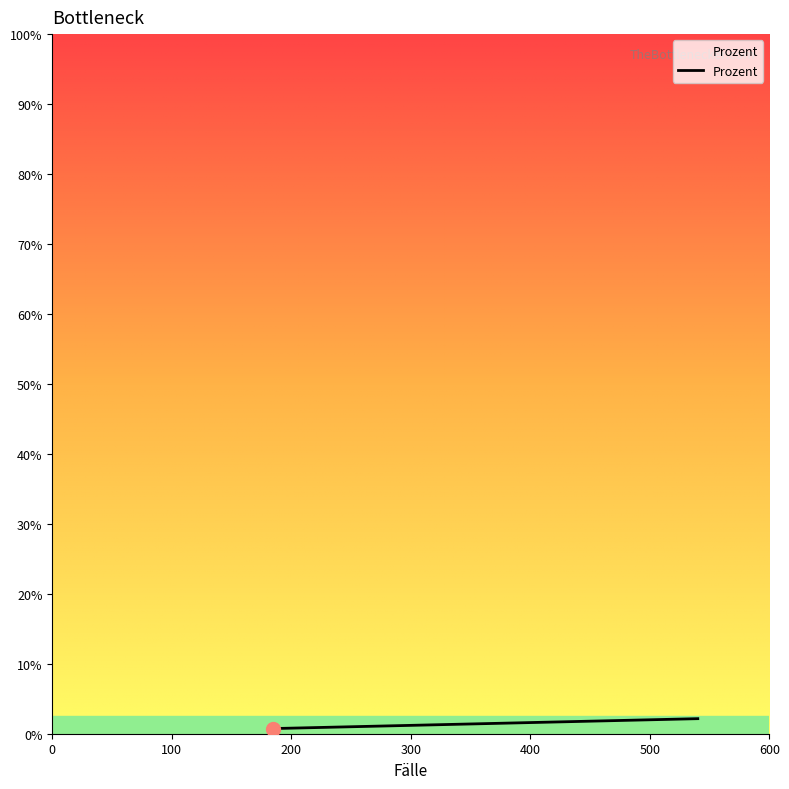

What is the average value?

1.2